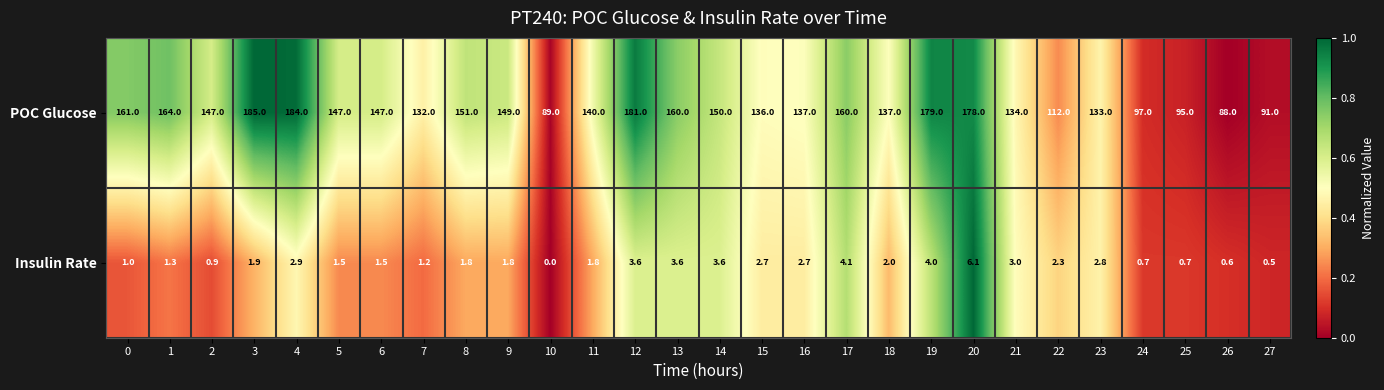

At how many categories does at least one series exceed 0?

28